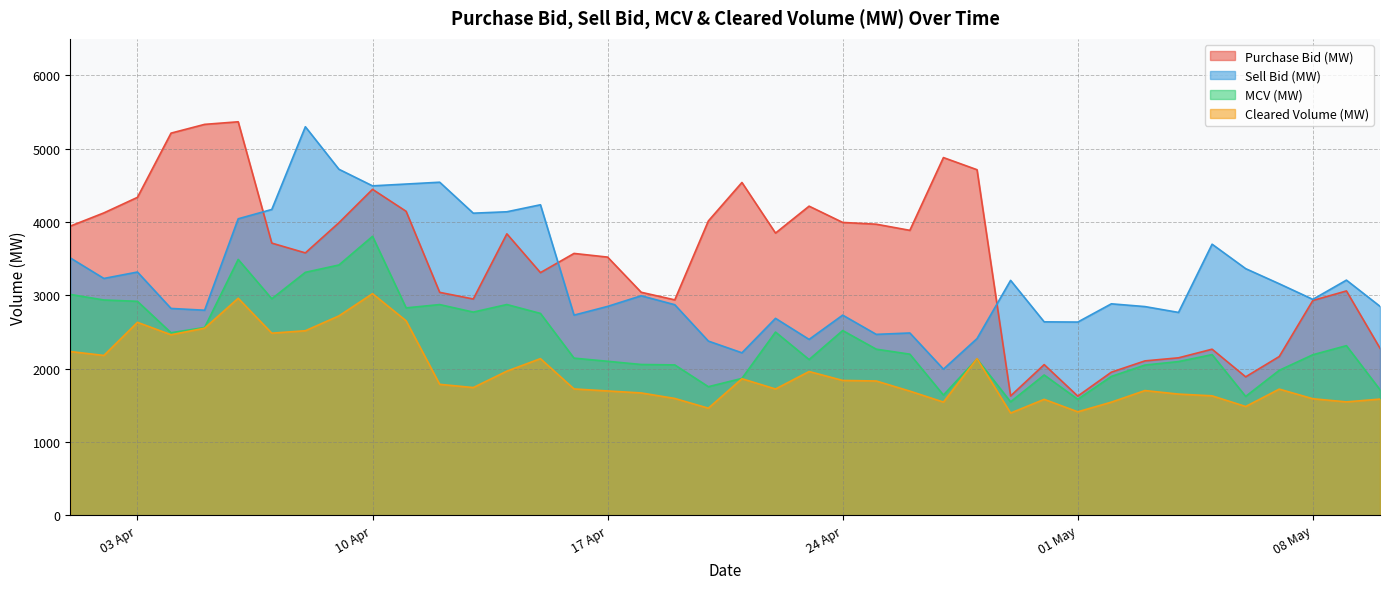

Which label corresponds to the largest value in the chart?

06/04/2012